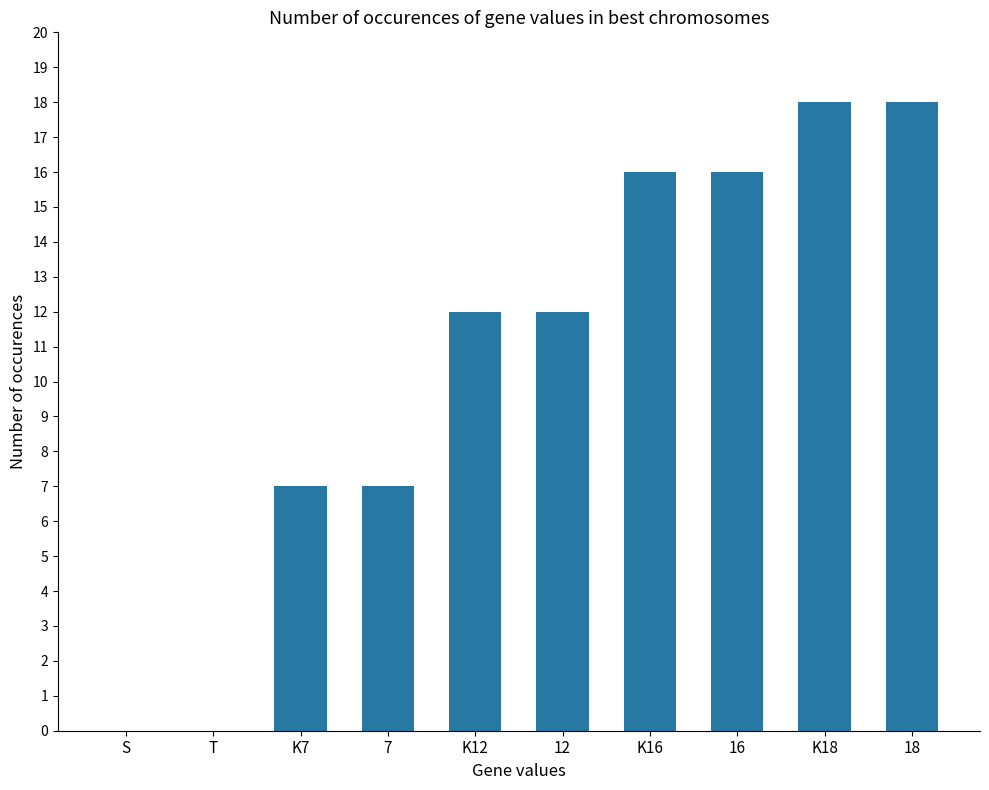

Is it true that the value at S is 0?

True